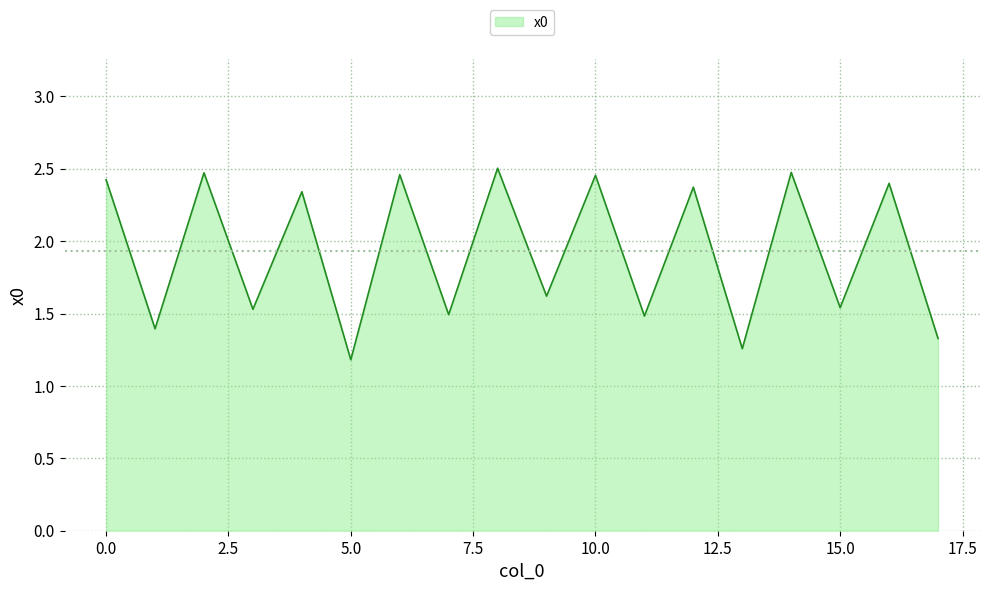

What is the minimum value shown in the chart?

1.2